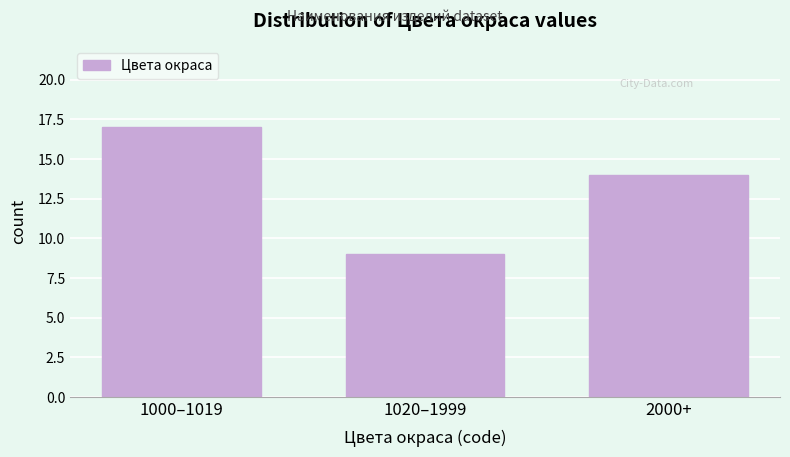

Reading right to left, list all the values displayed in this chart.

14	9	17